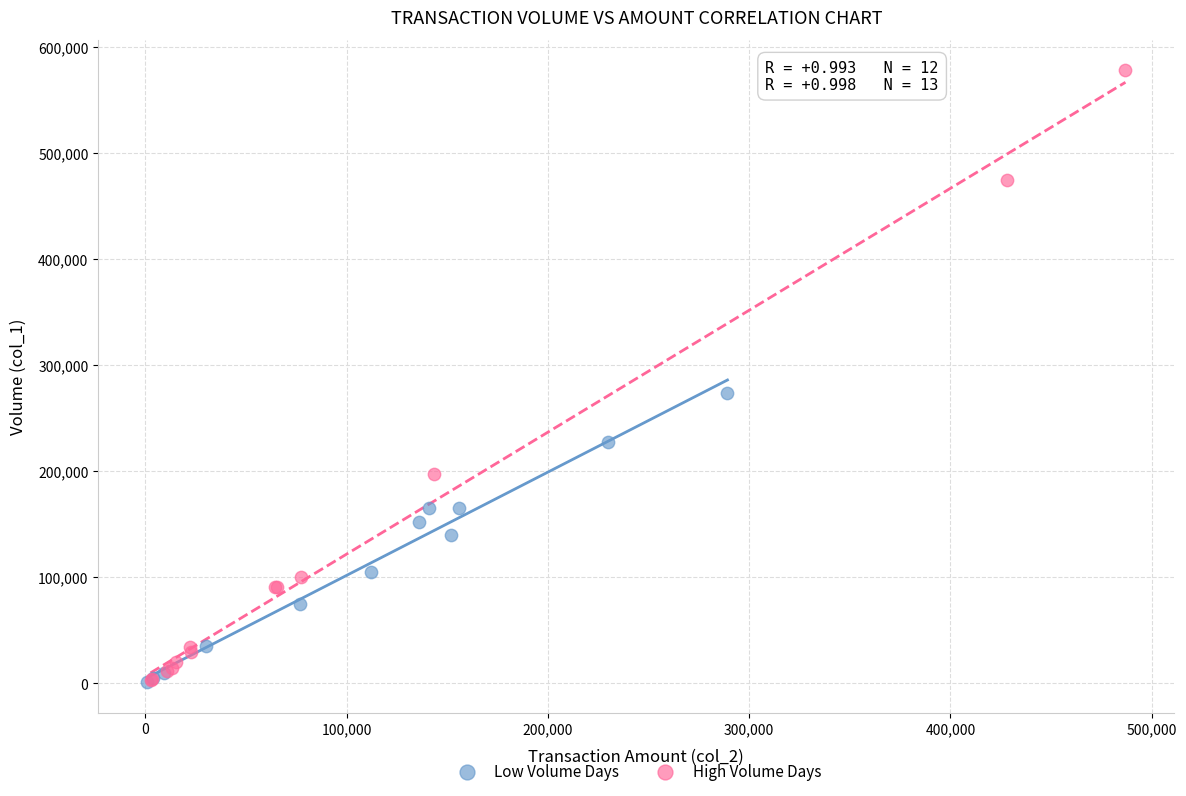

Which series reaches the maximum Y coordinate?

High Volume Days